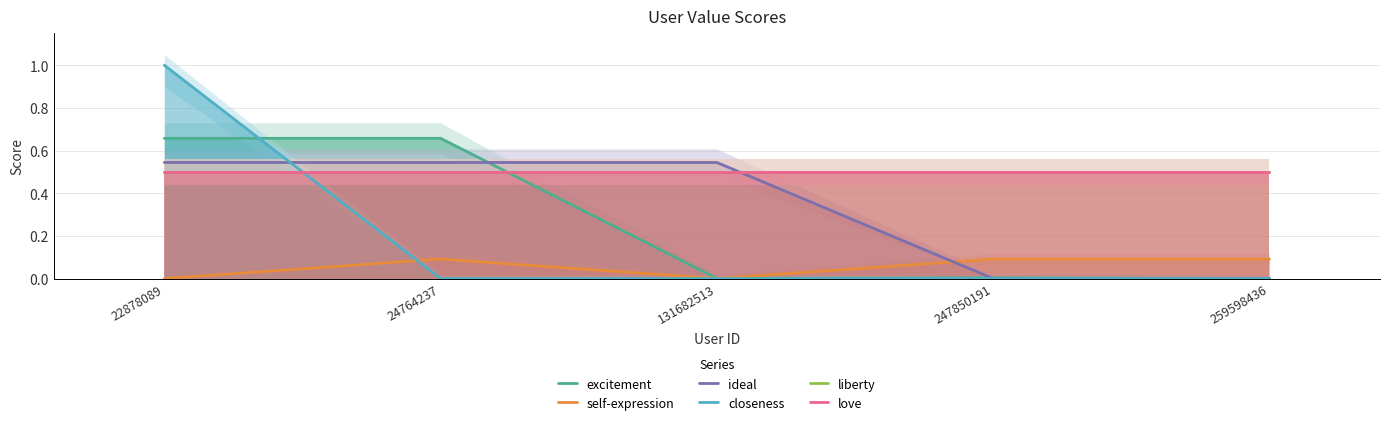

At how many categories does at least one series exceed 0?

5